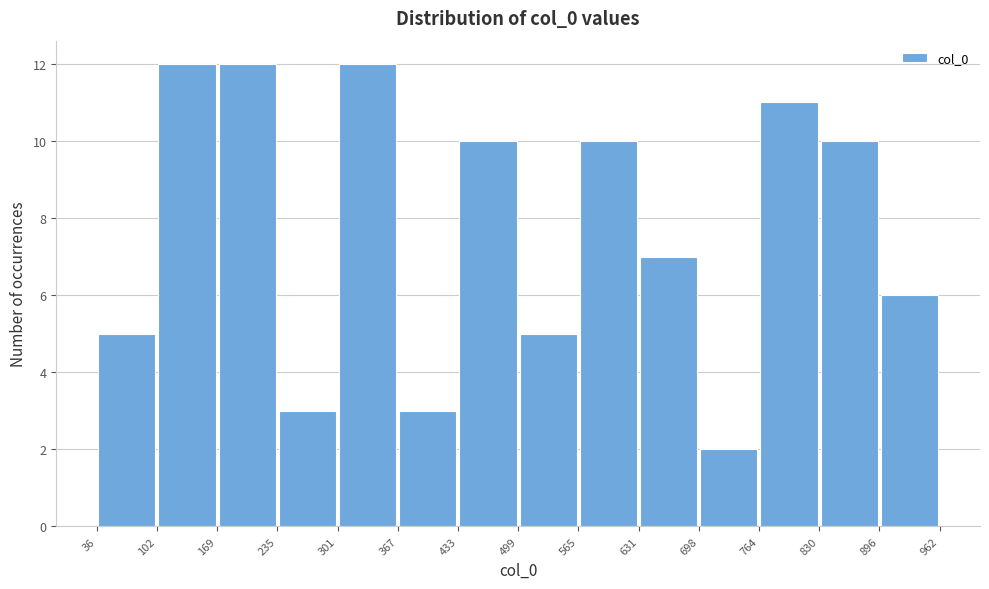

What is the height of the bar covering 169 to 235 on the x-axis? The values are not printed on the chart, so give them approximately, as read against the axis.

12